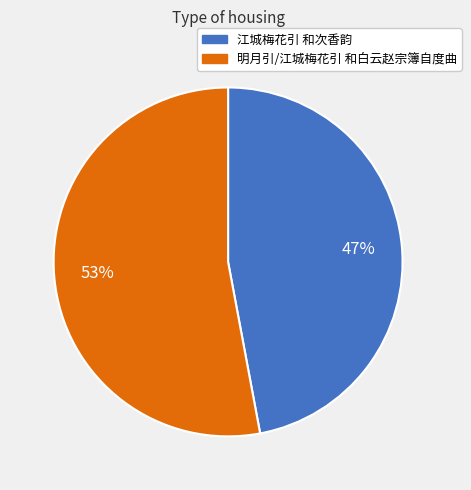

To the nearest percent, what is the difference between the 江城梅花引 和次香韵 and 明月引/江城梅花引 和白云赵宗簿自度曲 slice percentages?

6%